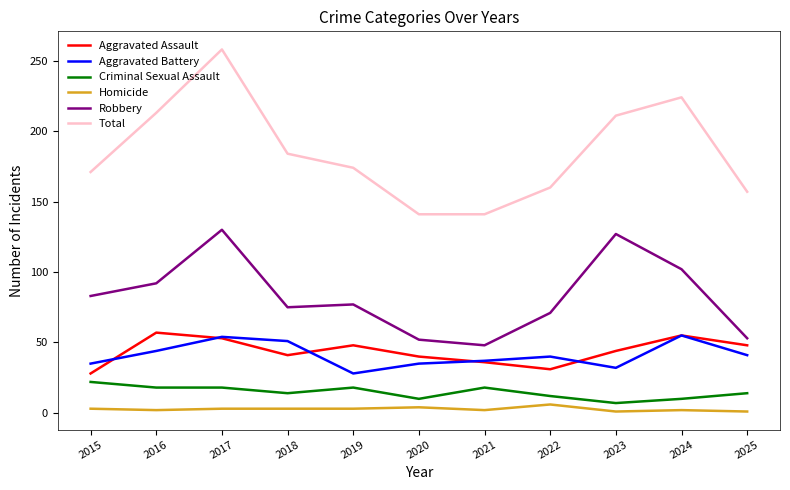

What is the sum of all Aggravated Assault values?

481